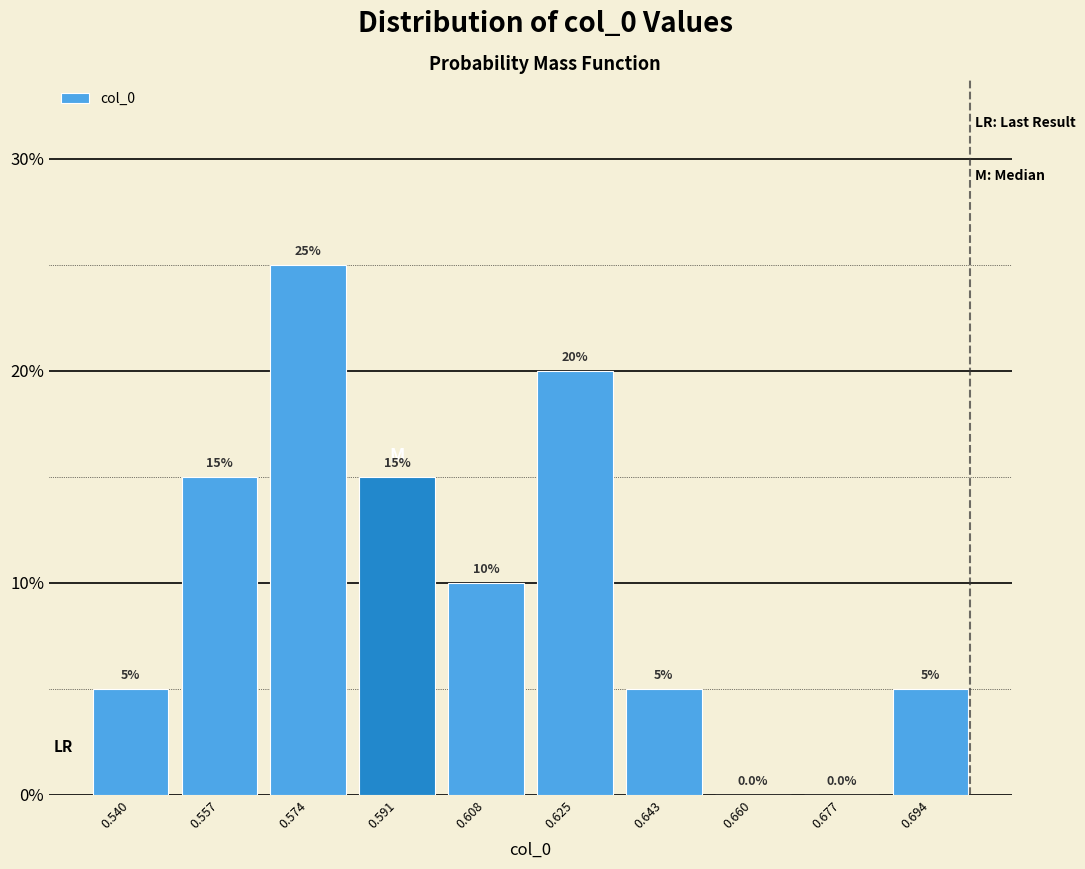

How tall is the bar that spans 0.566 to 0.582 on the x-axis? The bar edges are not printed on the chart, so give them approximately, as read against the axis.

25.0